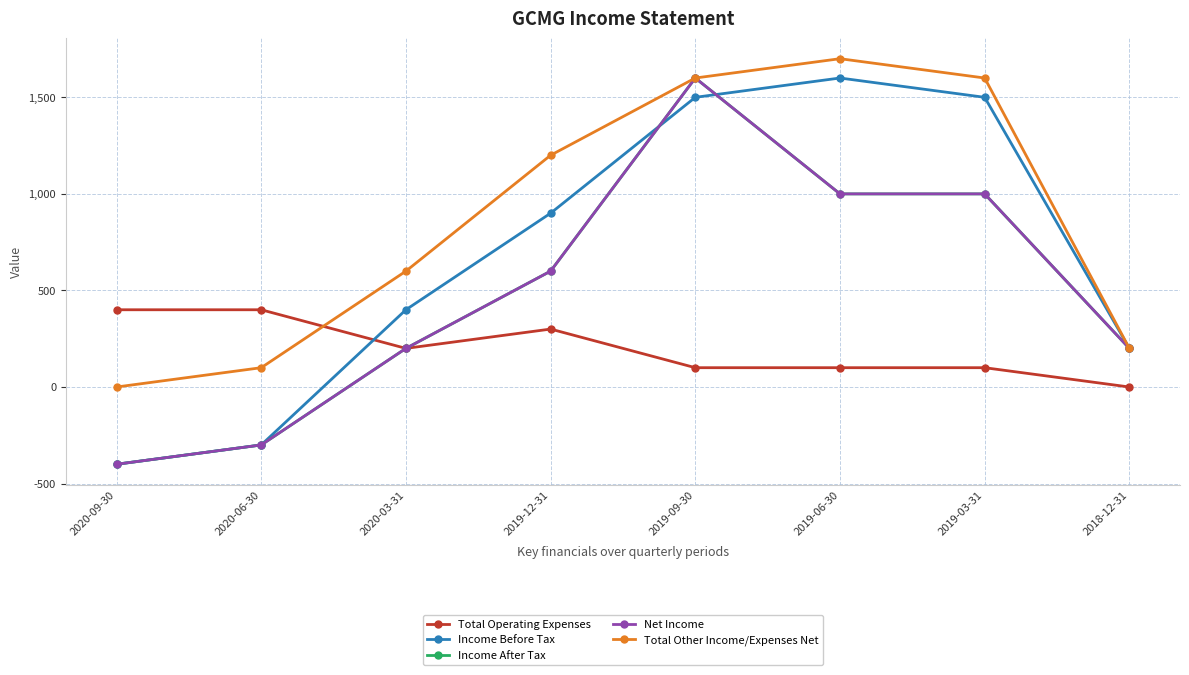

Does the chart have visible grid lines?

Yes